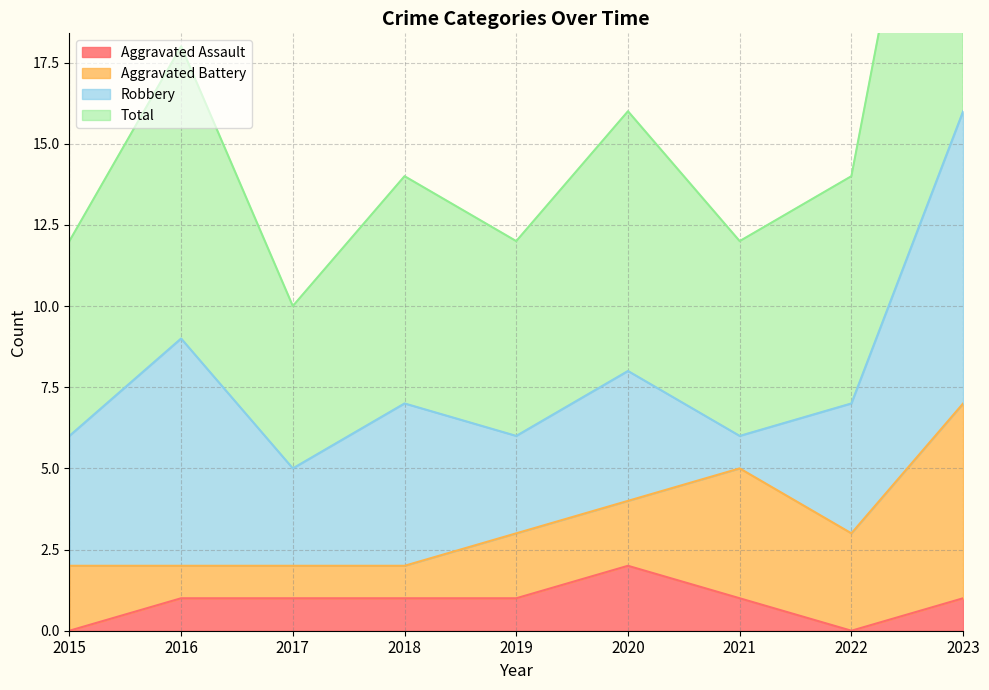

True or false: Total has more than 1 points higher than both neighbors.

True